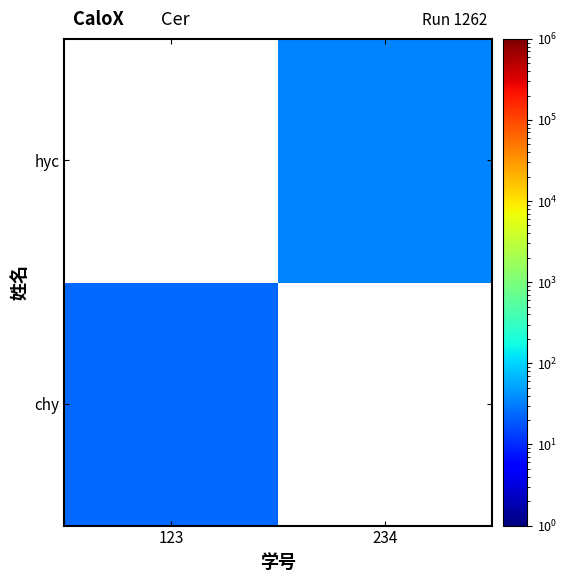

List the labels in order of hyc value, smallest first.

123, 234